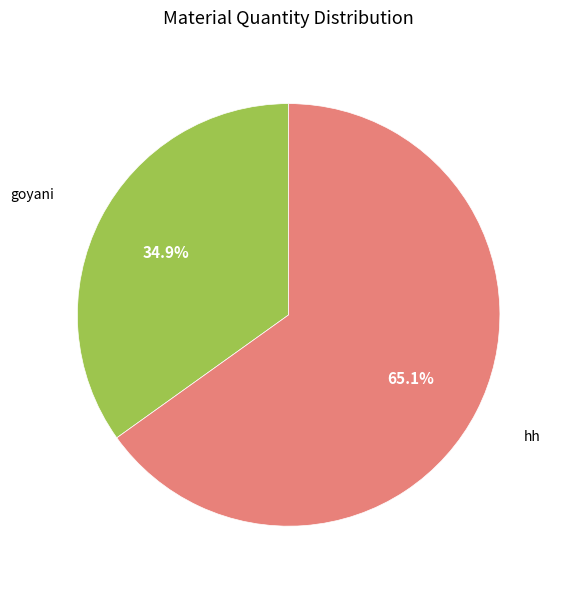

Which has a higher value, hh or goyani?

hh